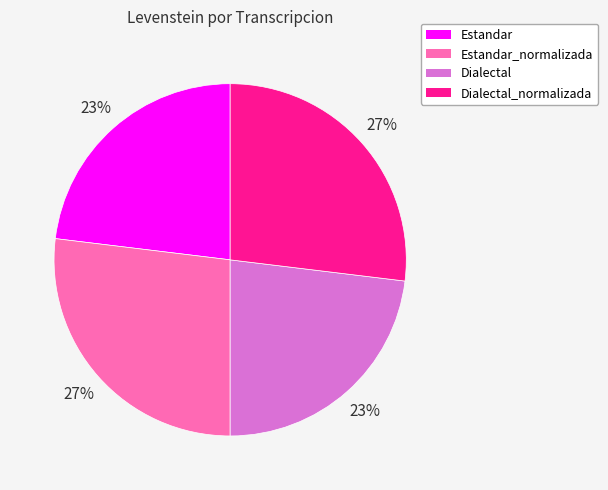

Is it true that Estandar is 34% of the pie?

False